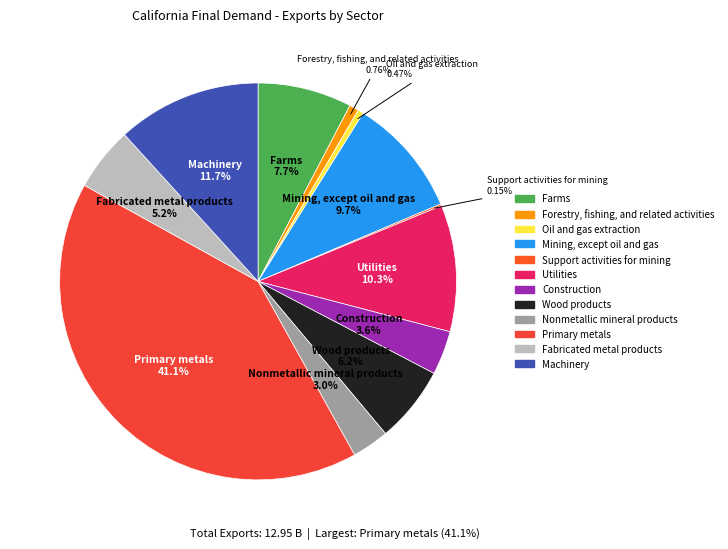

To the nearest percent, what is the difference between the largest and smallest slice percentages?

41%